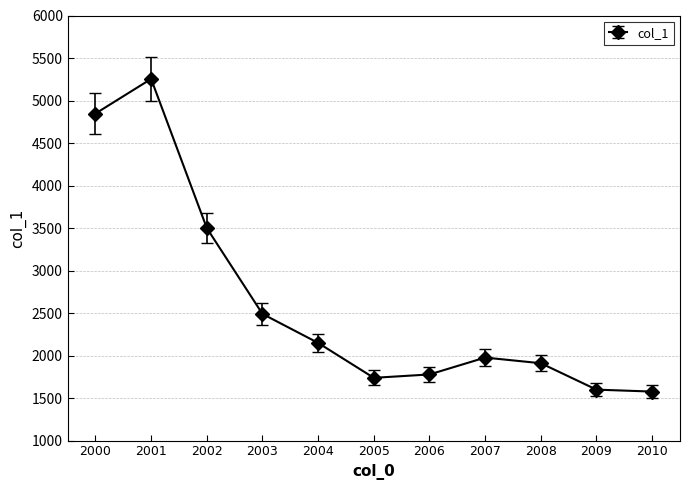

What is the ratio of the value at 2005 to the value at 2003?

0.7